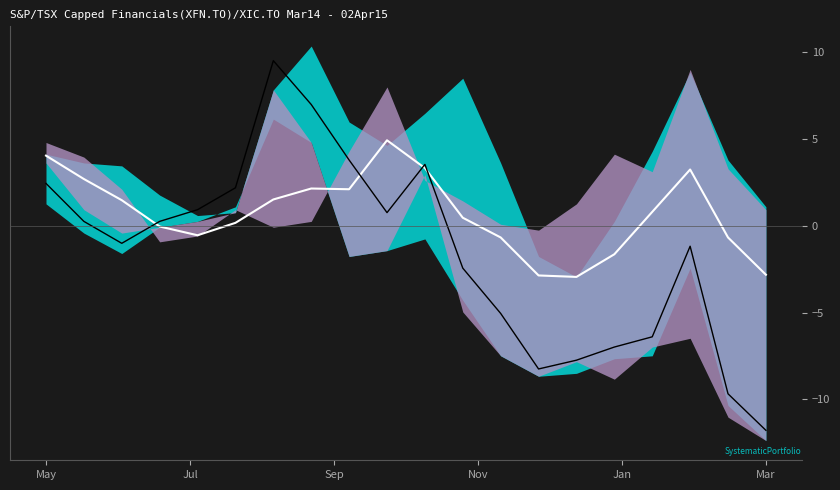

How many intersections are there between signal and center?

4